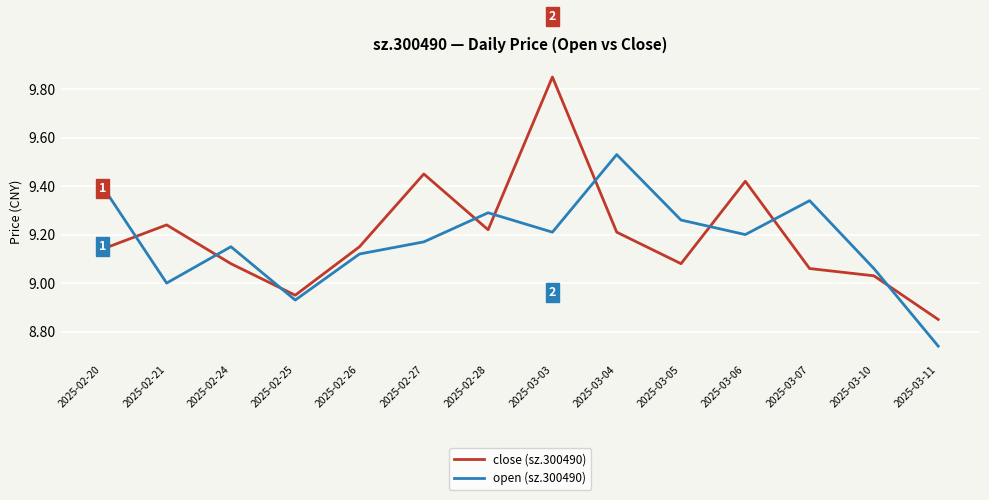

Which series ends up on top after the final intersection of open (sz.300490) and close (sz.300490)?

close (sz.300490)